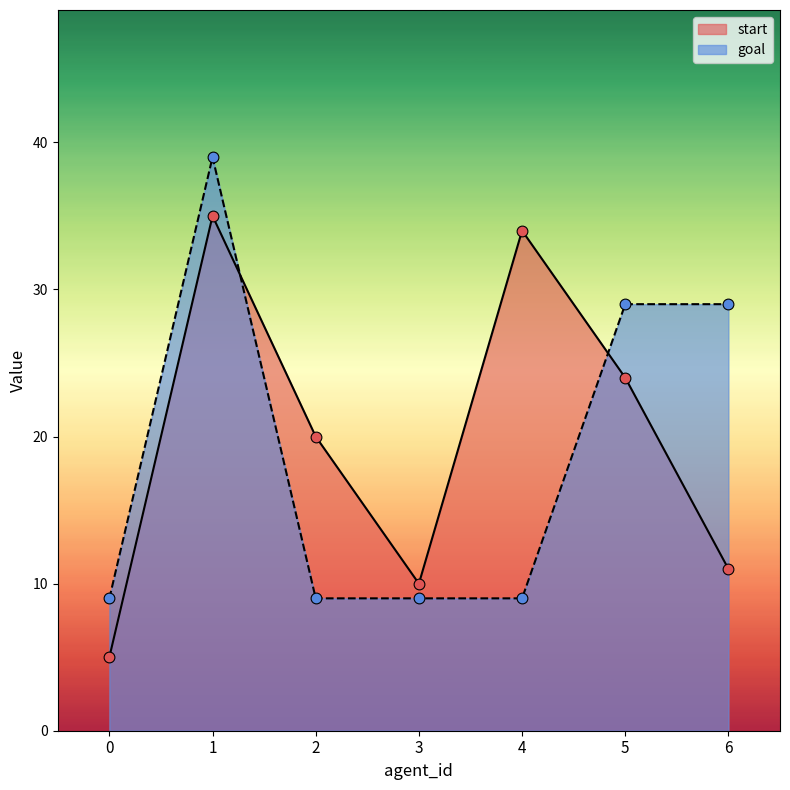

Is the value of goal at 4 greater than the value of start at 1?

No